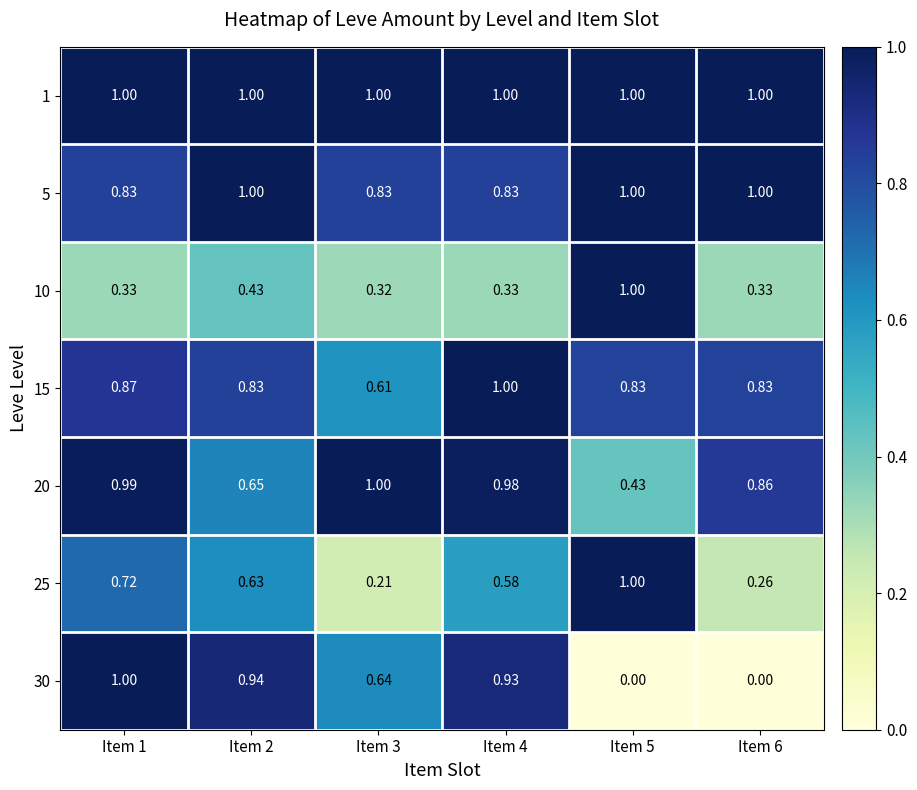

Is the value of 25 at Item 6 greater than the value of 30 at Item 4?

No